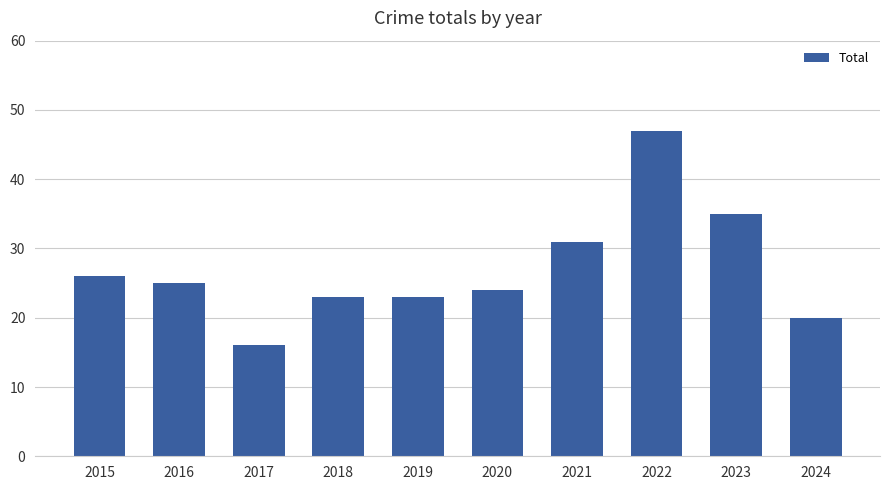

The value at 2016 is 25. True or false?

True